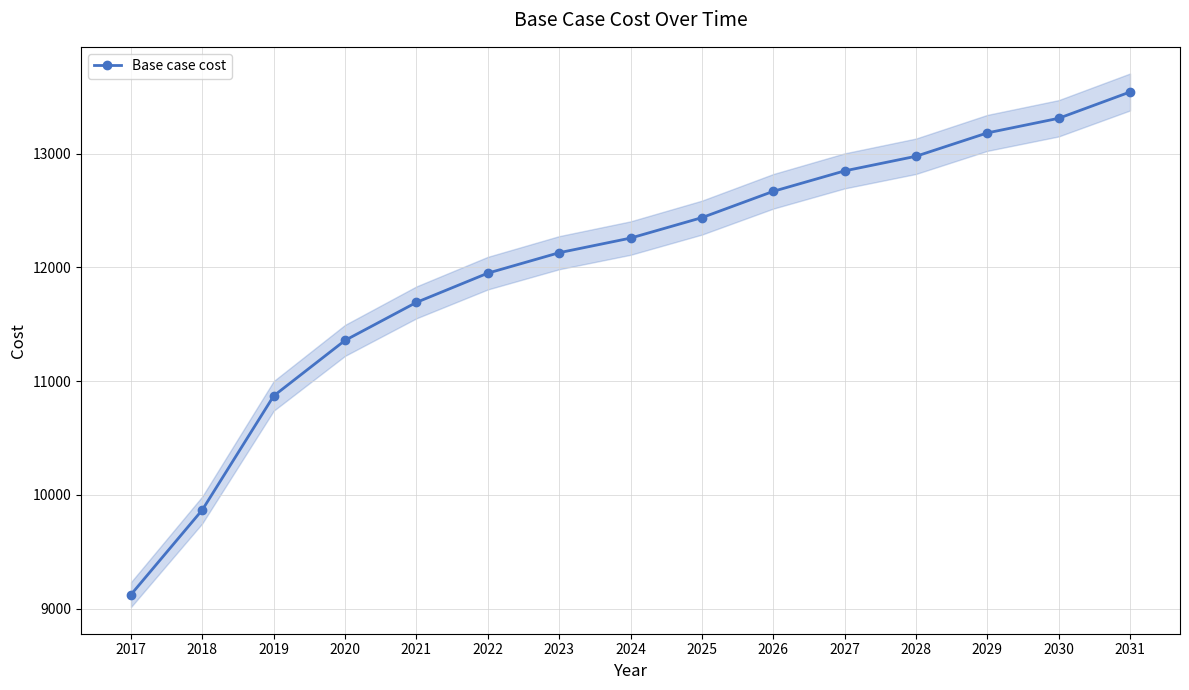

Which has a higher value, 2020 or 2018?

2020